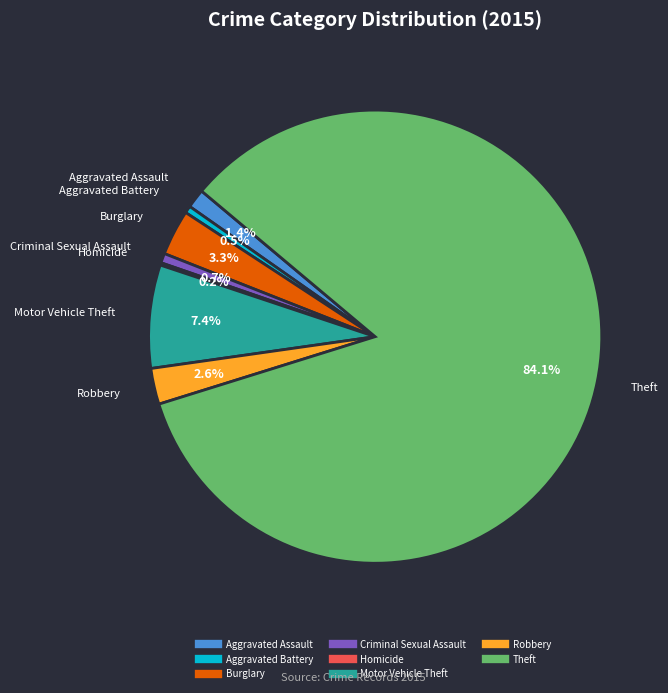

What is the largest slice in the pie chart?

Theft